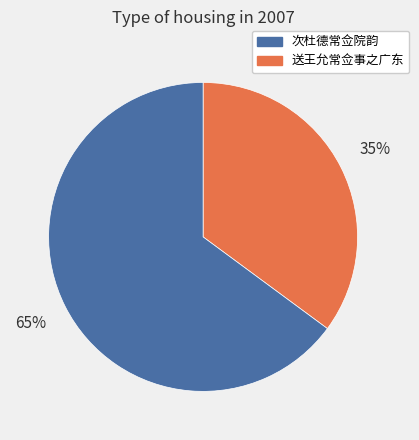

Is there any slice that represents more than half of the pie?

Yes